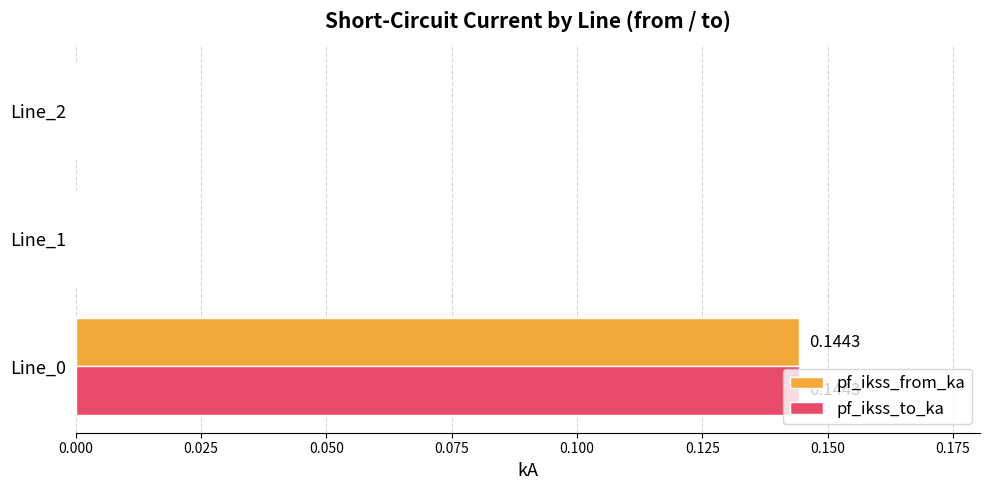

Is the value of pf_ikss_to_ka at Line_0 greater than the value of pf_ikss_from_ka at Line_2?

Yes